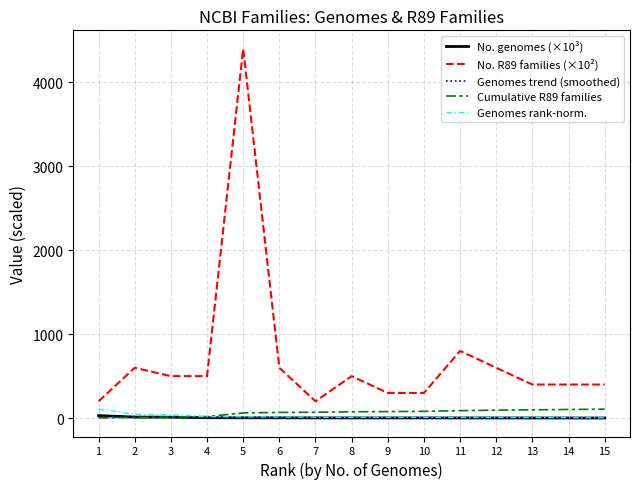

Does the chart display data point markers on the line(s)?

No